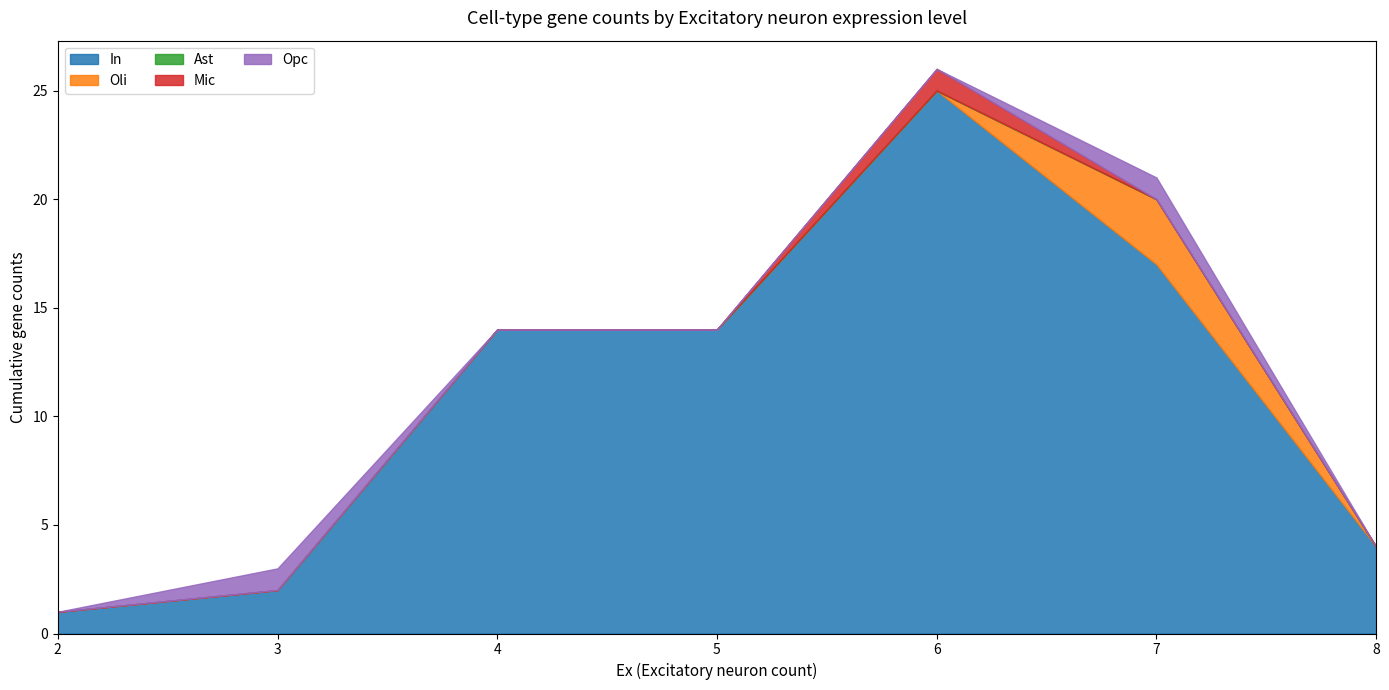

At which category is the sum across all series the highest?

6